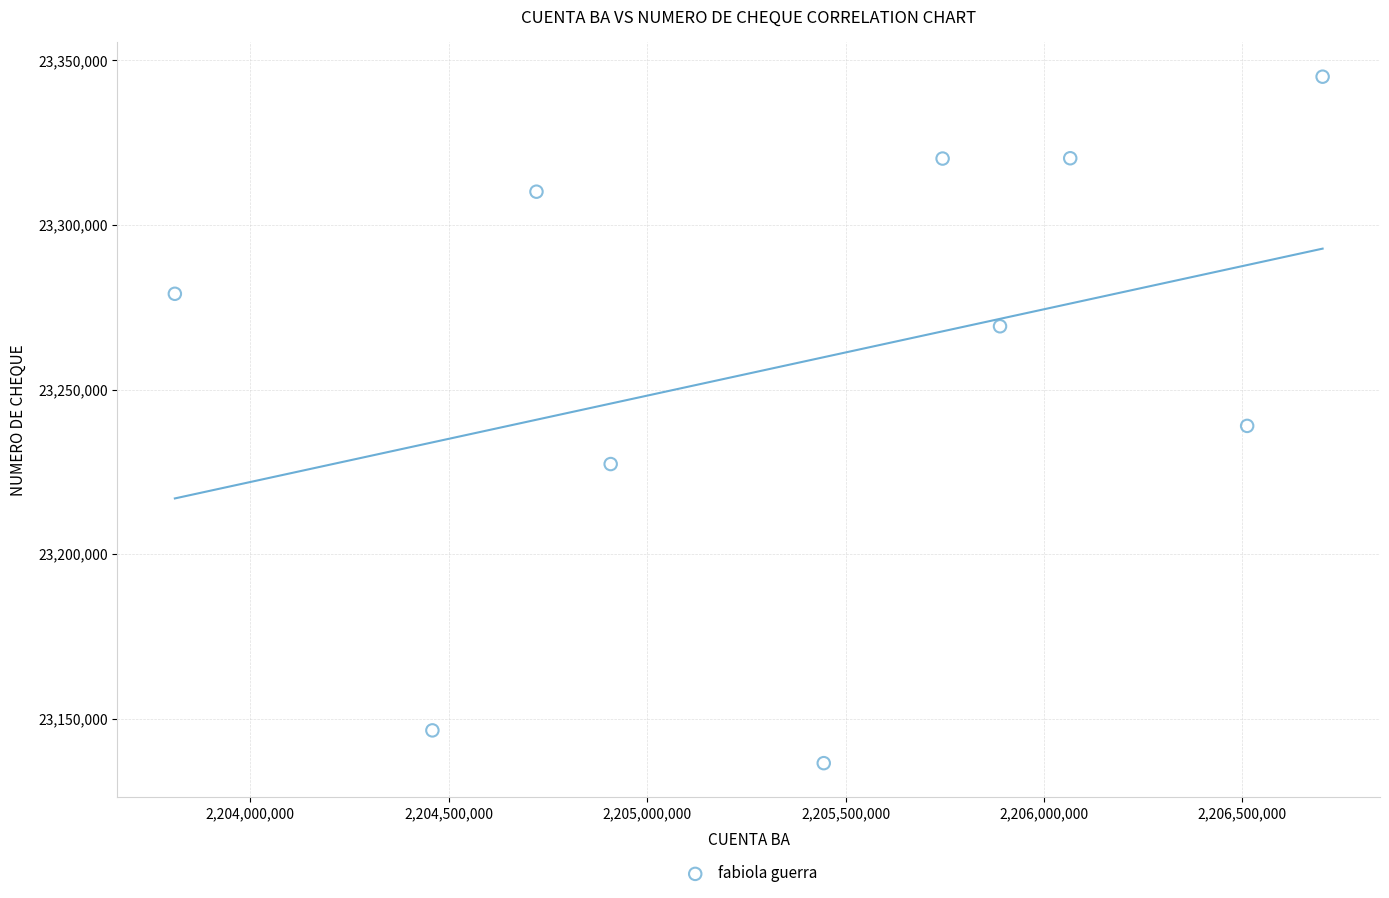

What is the range of X values (max minus min)?

2891599.9